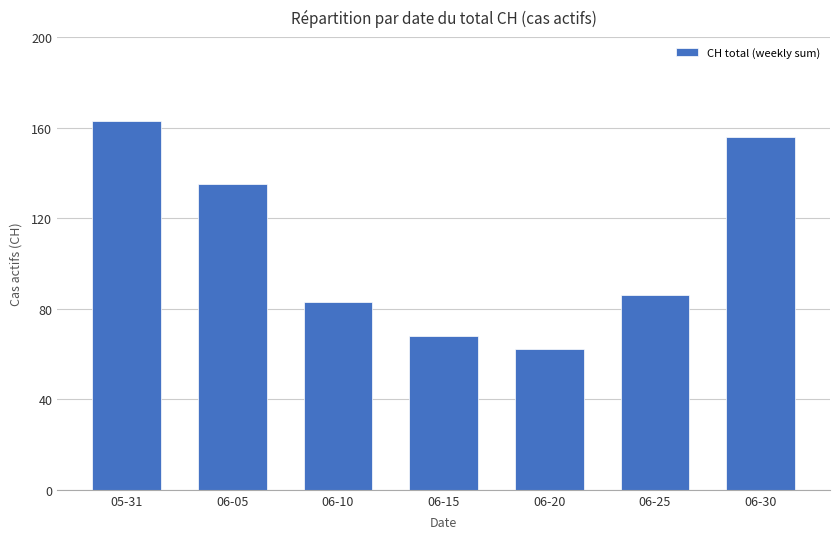

How many data points are less than 86?

3